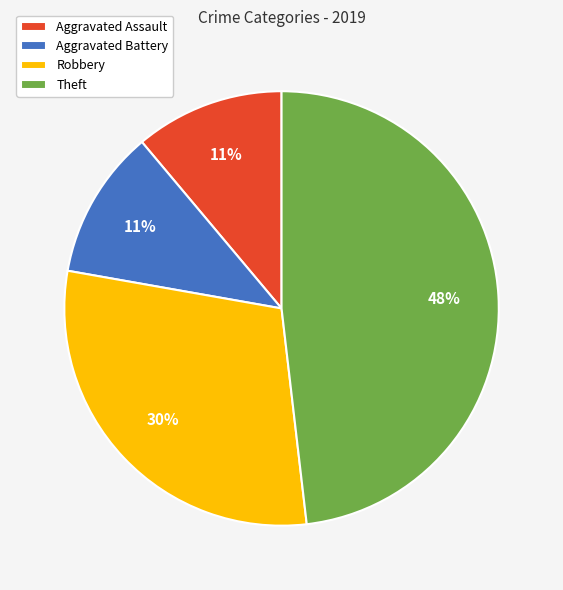

How many slices are in this pie chart?

4